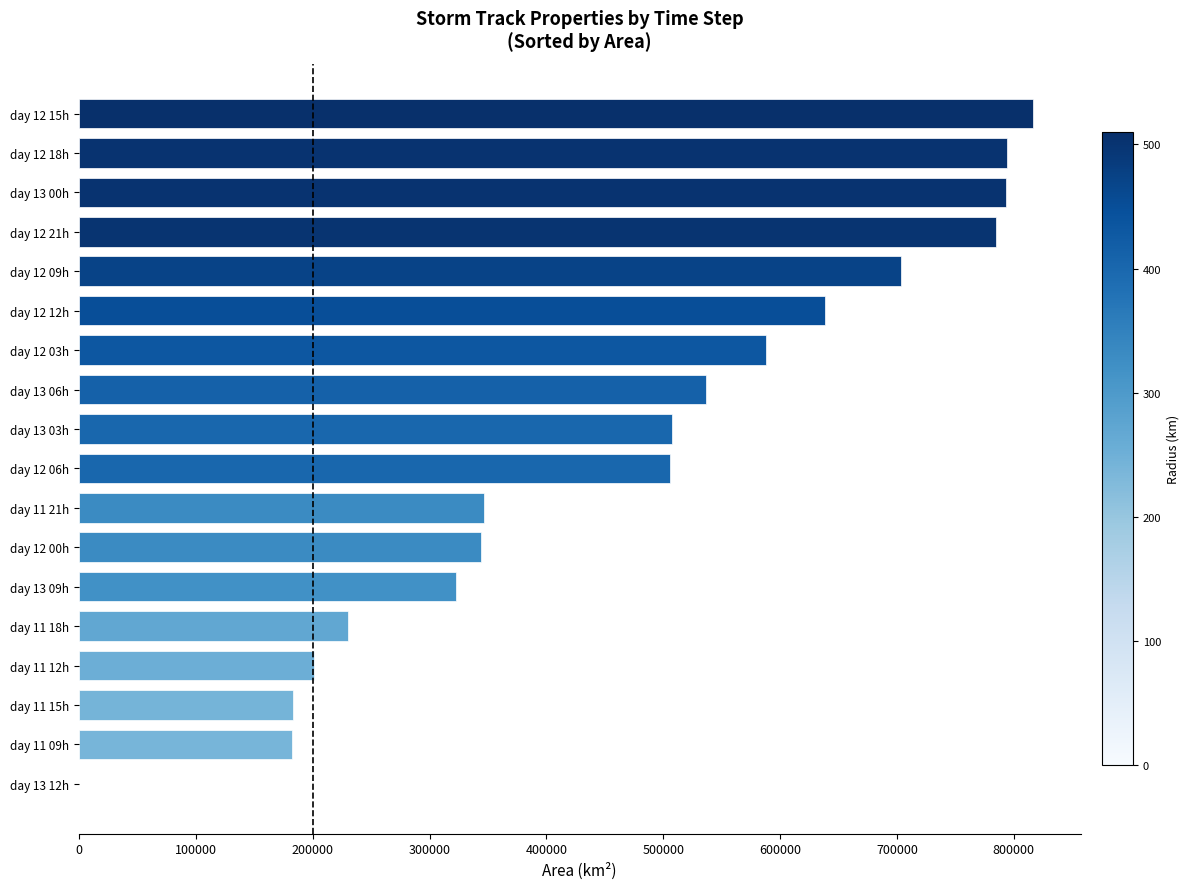

What is the change in value from day 12 00h to day 12 03h?

+243750